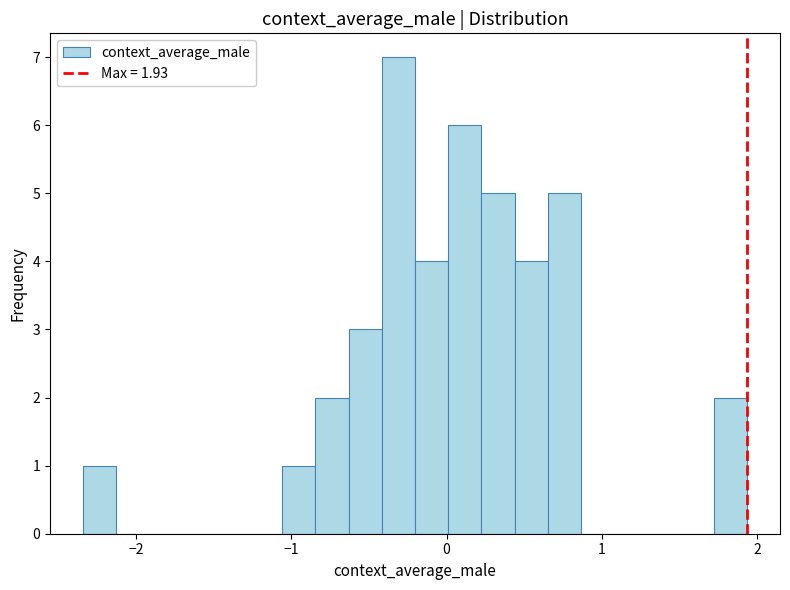

Read against the x-axis, roughly where is the centre of the tallest bar?

-0.3